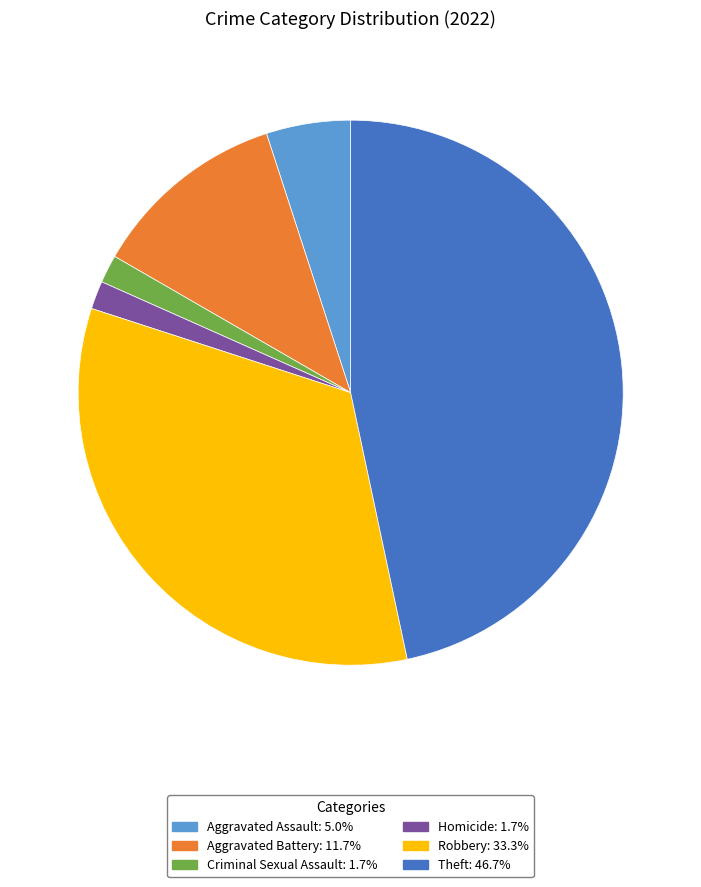

Is there any slice that represents more than half of the pie?

No